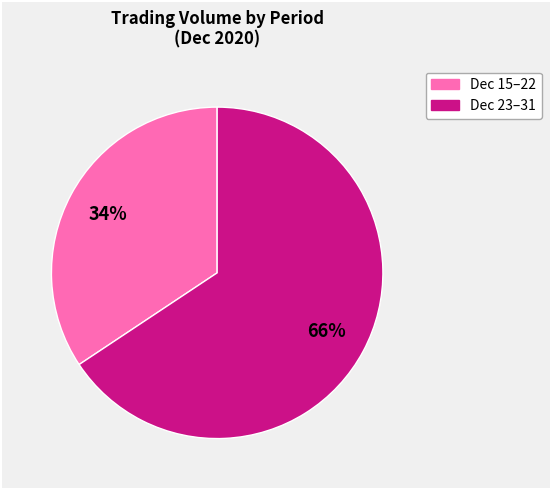

To the nearest percent, what portion does Dec 15–22 represent?

34%